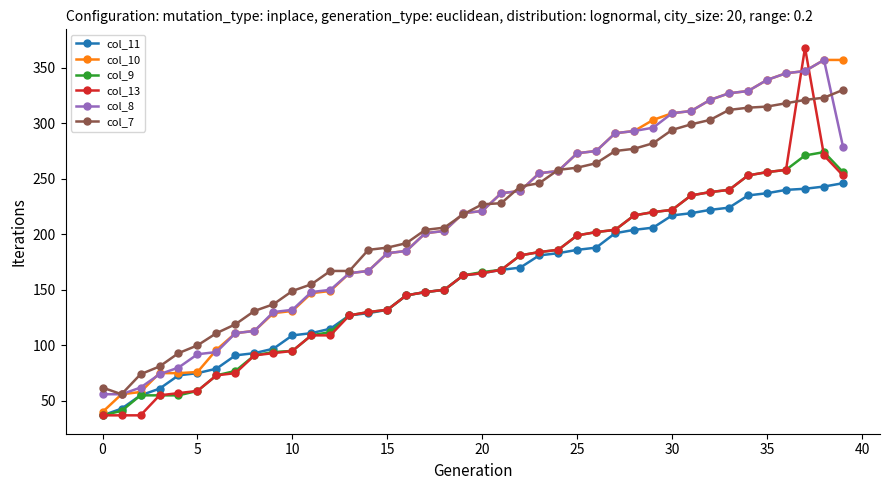

What are all the series names shown in the legend?

col_11, col_10, col_9, col_13, col_8, col_7